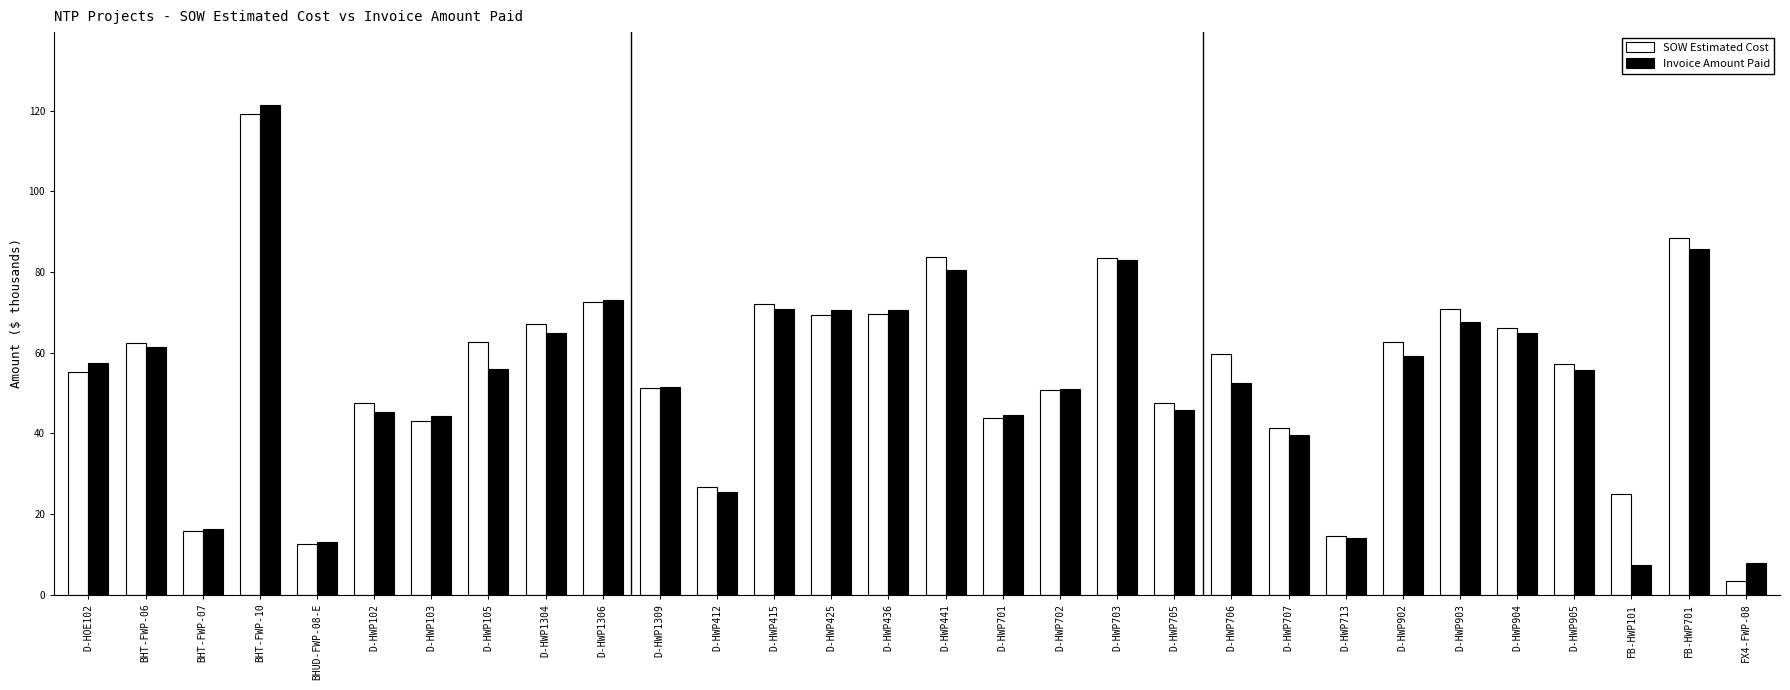

What position from the right is D-HWP102?

25